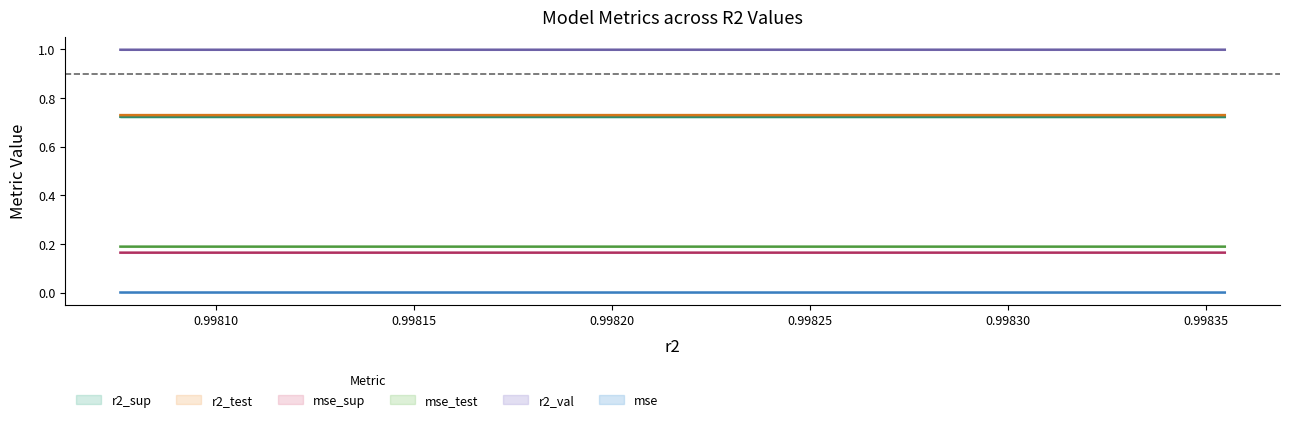

Is this an area chart (filled region under the line)?

No